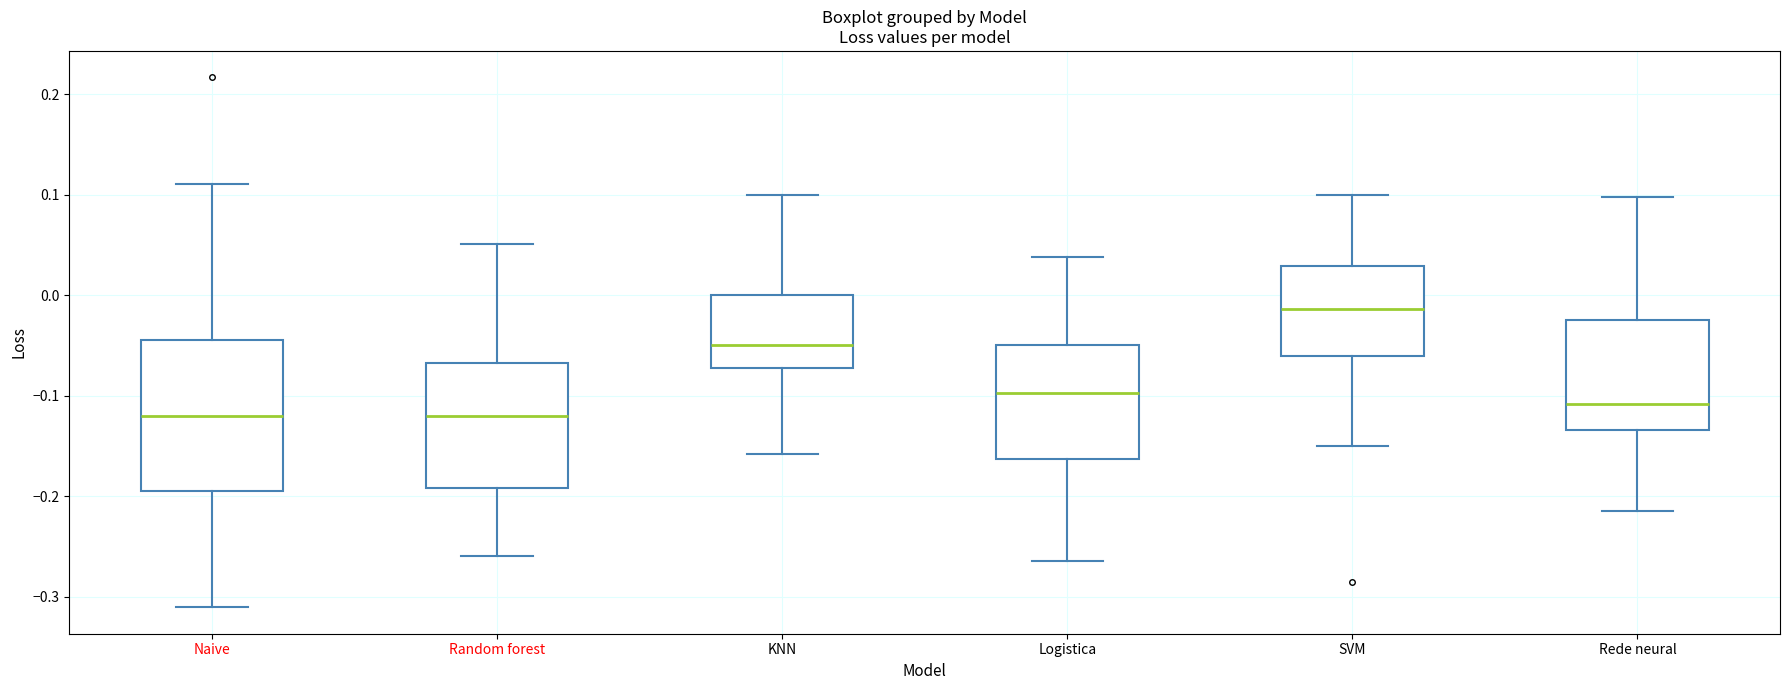

Where is the upper edge of the box for Random forest on the y-axis? The values are not printed on the chart, so give them approximately, as read against the axis.

-0.07